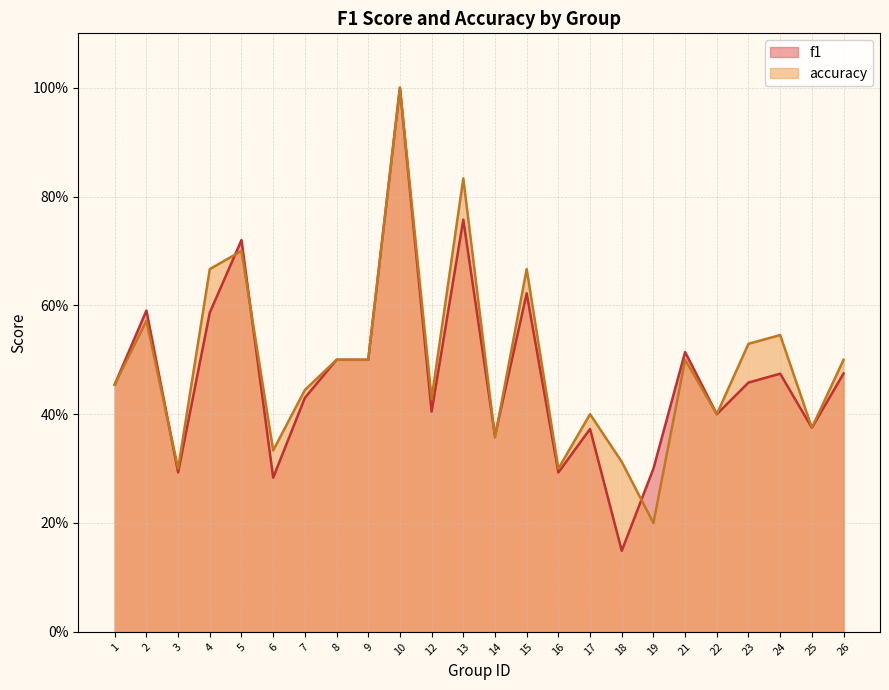

What is the smallest value displayed?

0.1